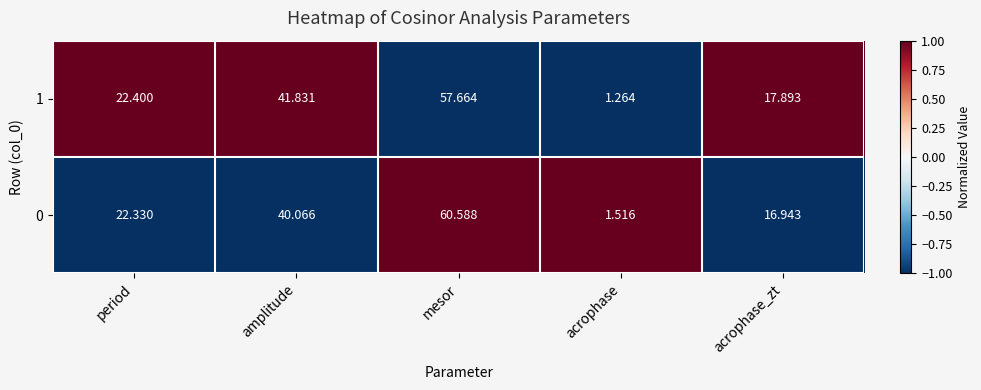

At which category does the chart reach its minimum across all series?

acrophase